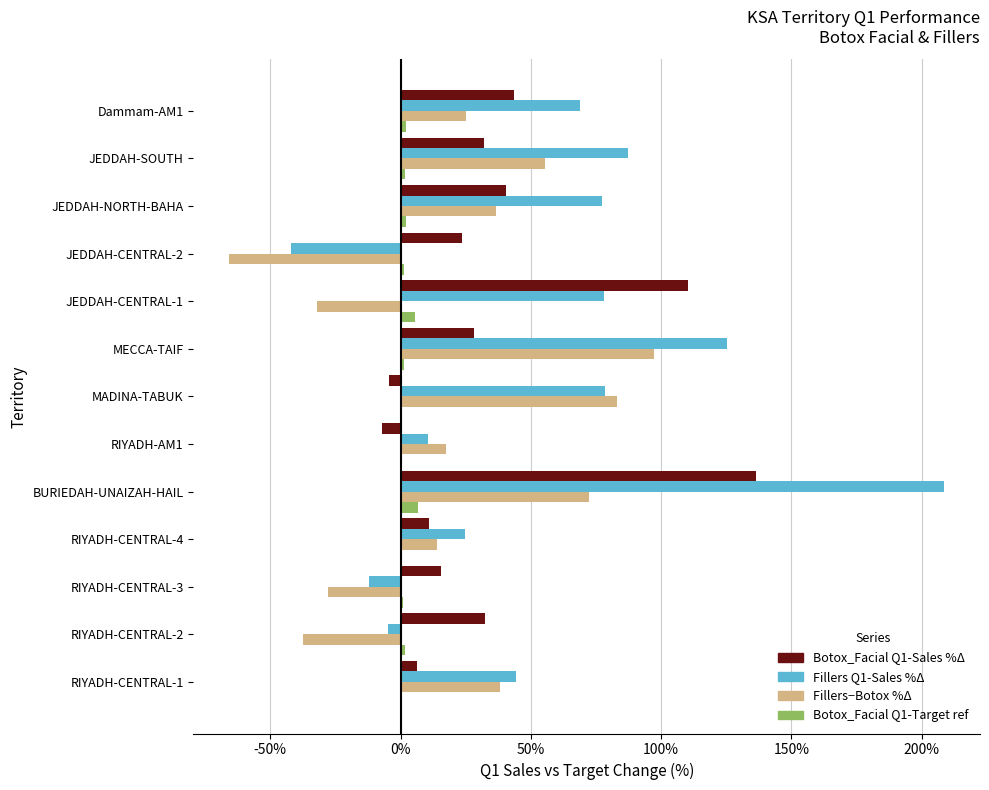

At which category is the sum across all series the highest?

BURIEDAH-UNAIZAH-HAIL